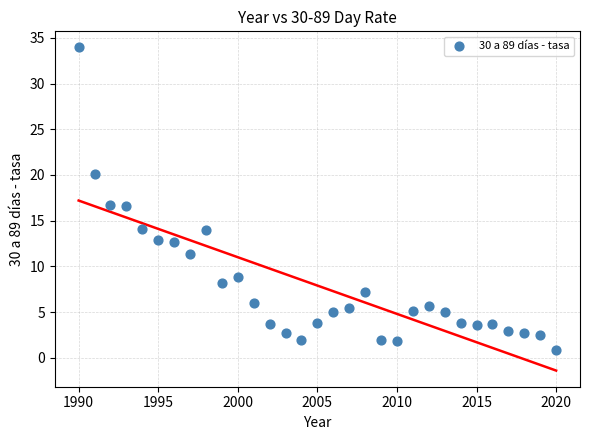

What is the range of Y values (max minus min)?

33.1